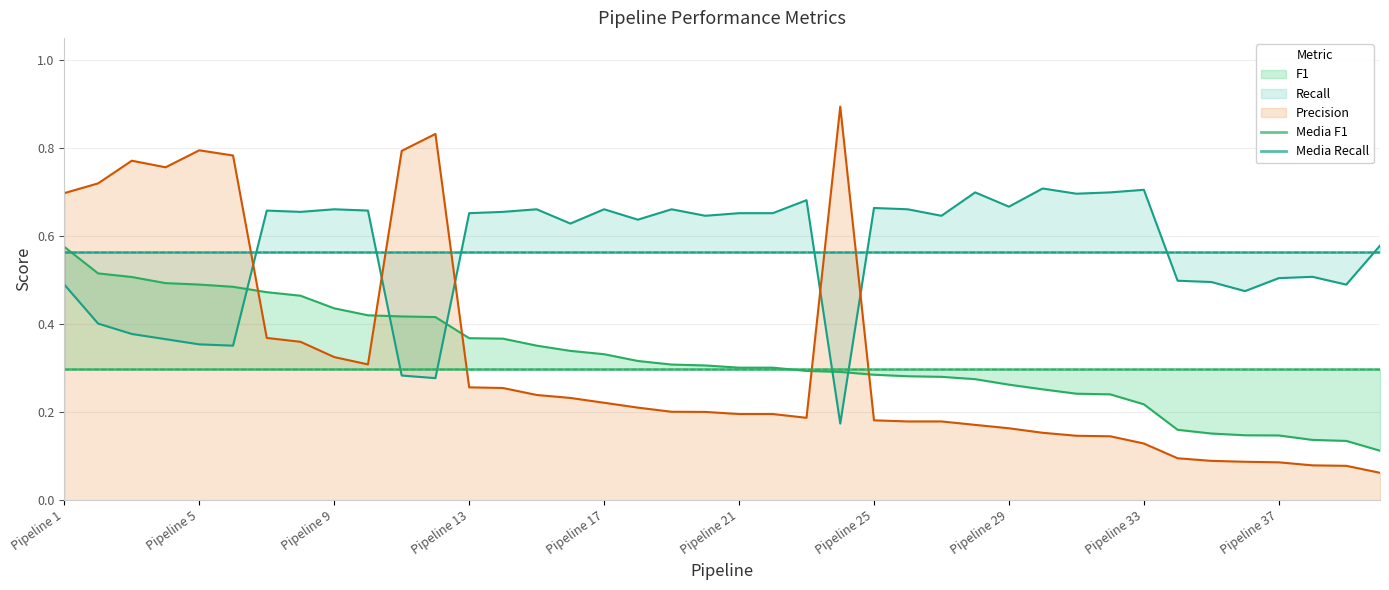

What is the highest value of the Media Recall series?

0.6